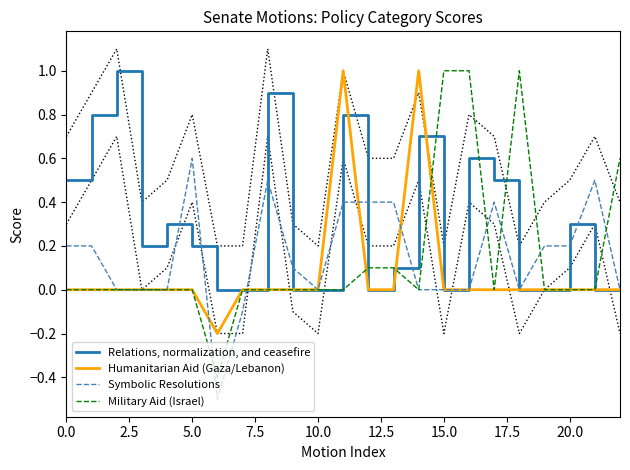

Reading right to left, extract all data points from this chart.

Relations, normalization, and ceasefire: 0.0	0.0	0.3	0.0	0.0	0.5	0.6	0.0	0.7	0.1	0.0	0.8	0.0	0.0	0.9	0.0	0.0	0.2	0.3	0.2	1.0	0.8	0.5
Humanitarian Aid (Gaza/Lebanon): 0.0	0.0	0.0	0.0	0.0	0.0	0.0	0.0	1.0	0.0	0.0	1.0	0.0	0.0	0.0	0.0	-0.2	0.0	0.0	0.0	0.0	0.0	0.0
Symbolic Resolutions: 0.0	0.5	0.2	0.2	0.0	0.4	0.0	0.0	0.0	0.4	0.4	0.4	0.0	0.1	0.5	-0.1	-0.5	0.6	0.0	0.0	0.0	0.2	0.2
Military Aid (Israel): 0.6	0.0	0.0	0.0	1.0	0.0	1.0	1.0	0.0	0.1	0.1	0.0	0.0	0.0	0.0	0.0	-0.4	0.0	0.0	0.0	0.0	0.0	0.0